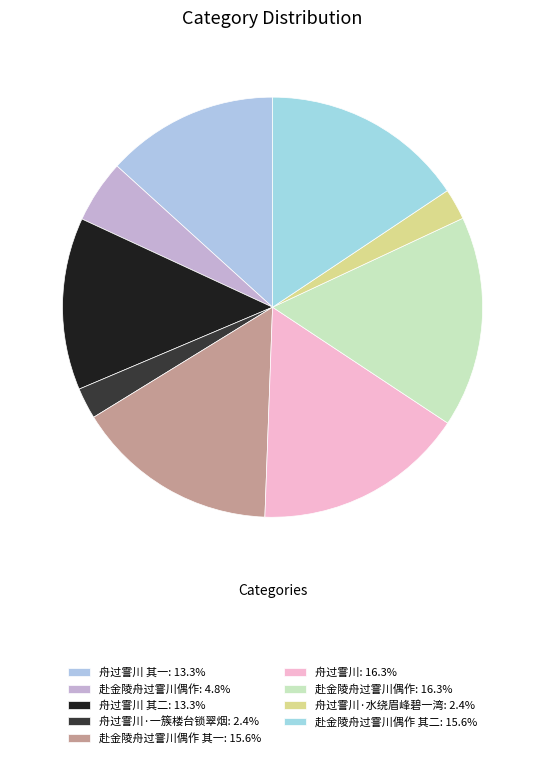

To the nearest percent, what is the difference between the largest and smallest slice percentages?

14%